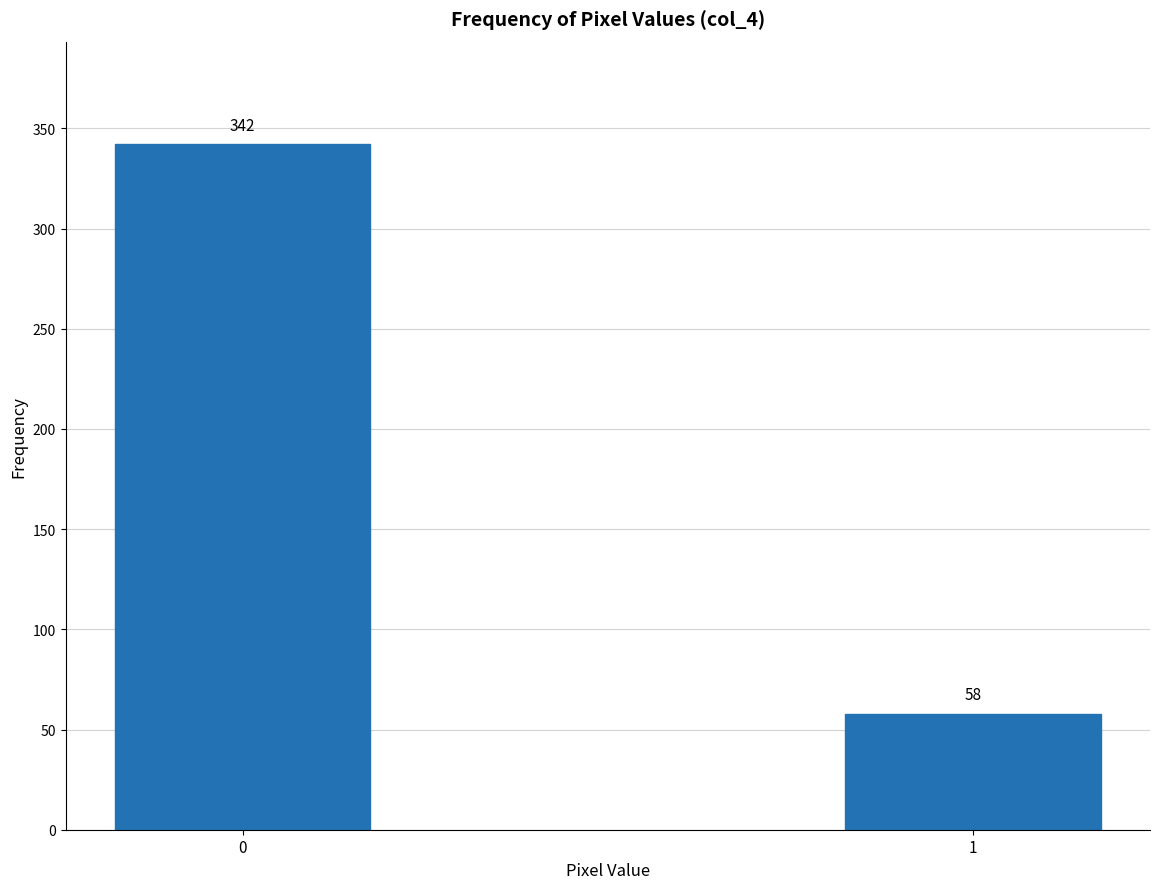

Reading left to right, transcribe all the data shown in this chart.

342	58